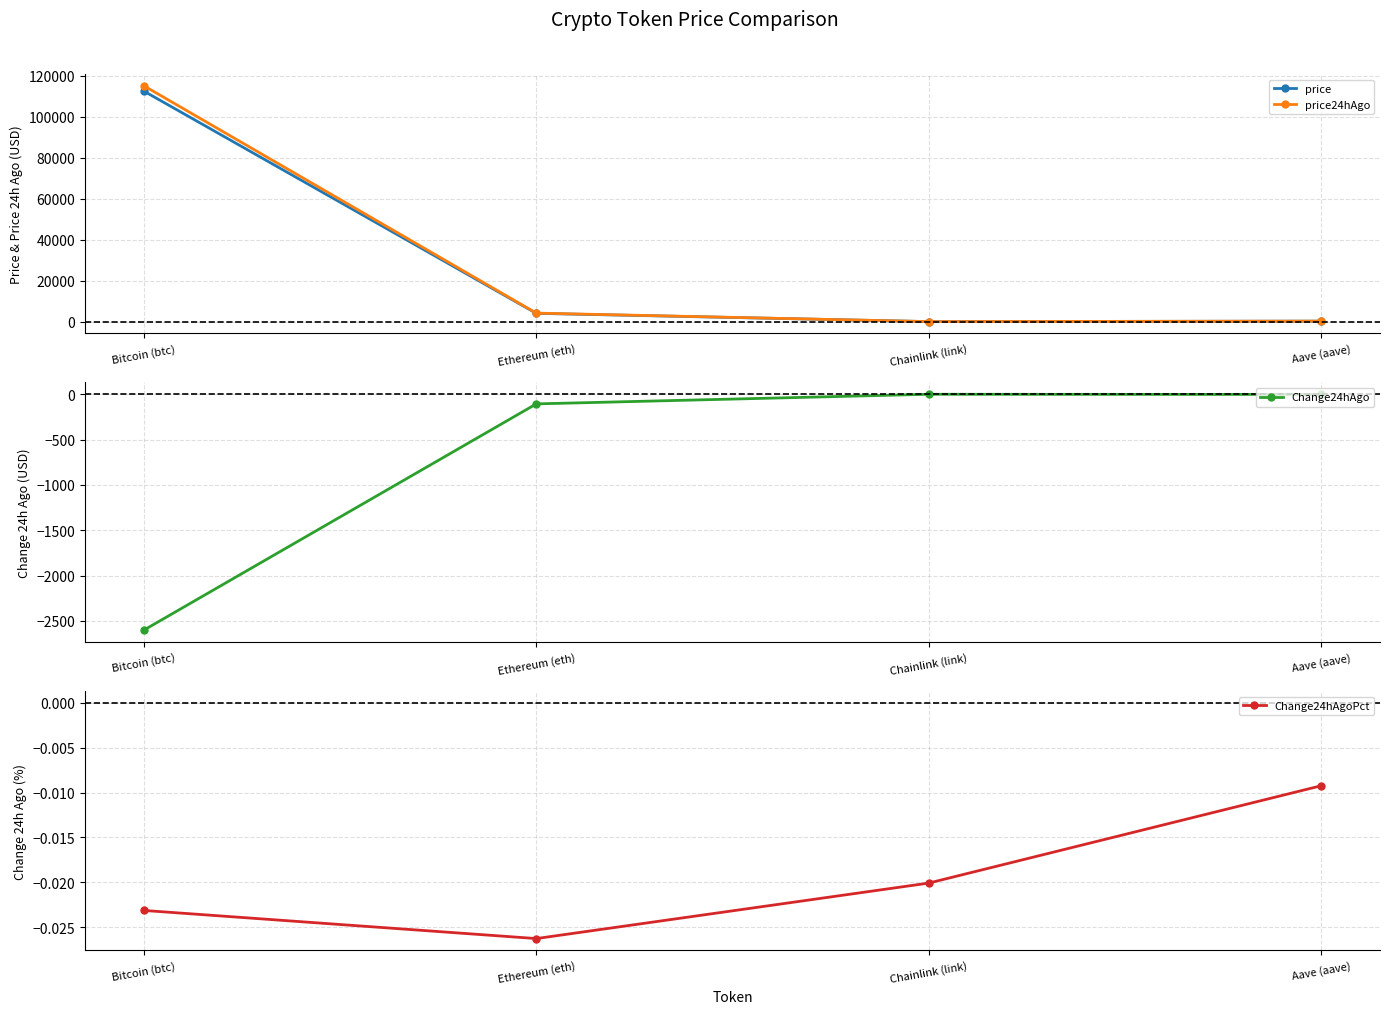

What is the minimum value for price?

18.9